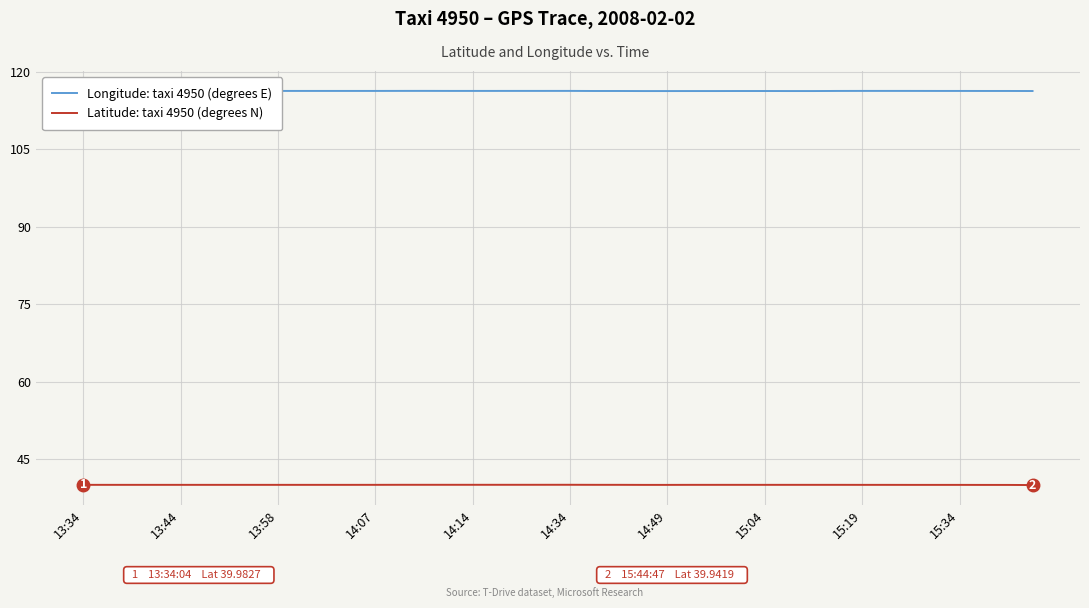

What is the maximum value for Latitude: taxi 4950 (degrees N)?

40.0